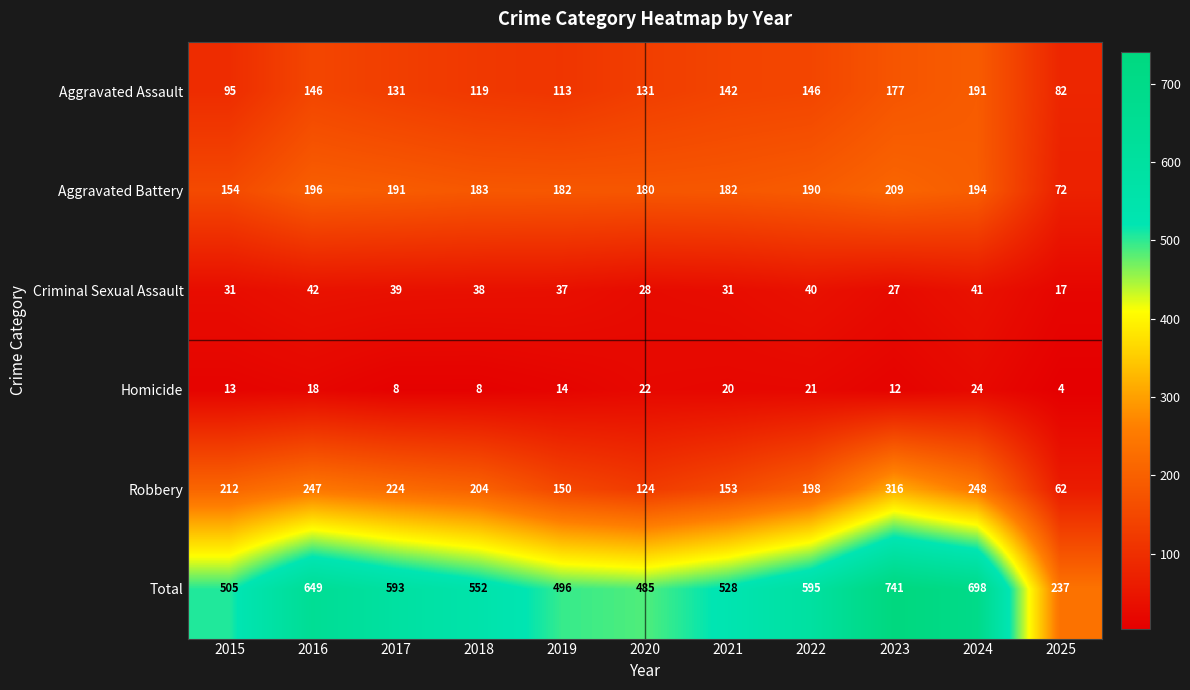

Is it true that Robbery equals 231 at 2021?

False